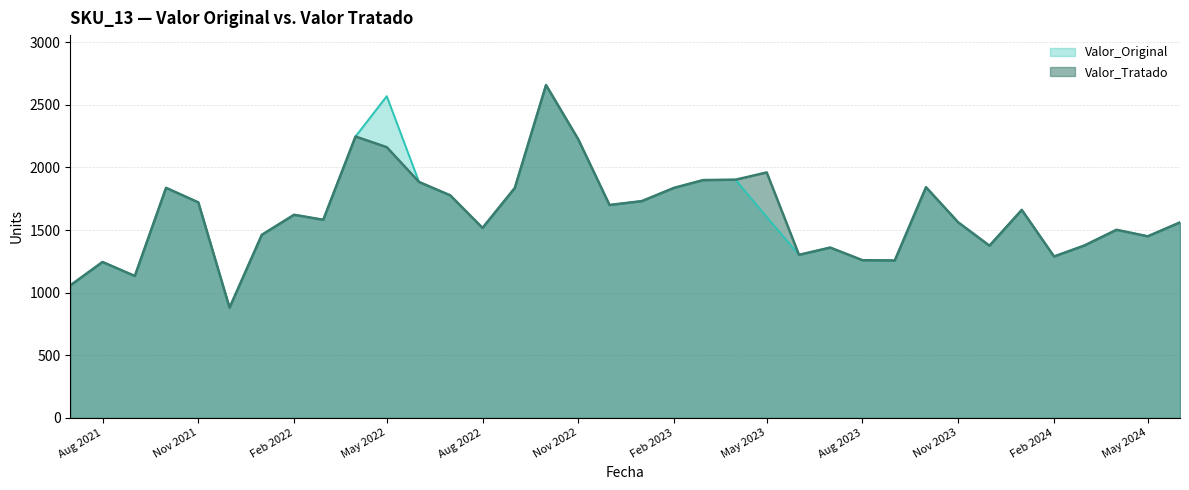

Where is the first local maximum for Valor_Tratado?

Aug 2021